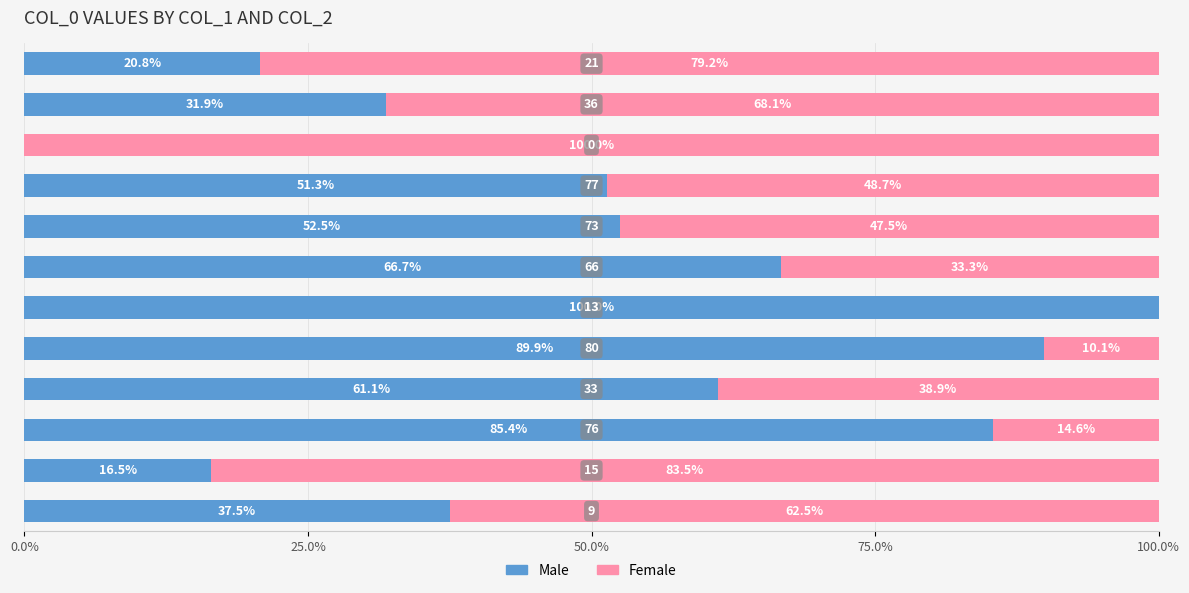

What is the maximum value for Male?

100.0